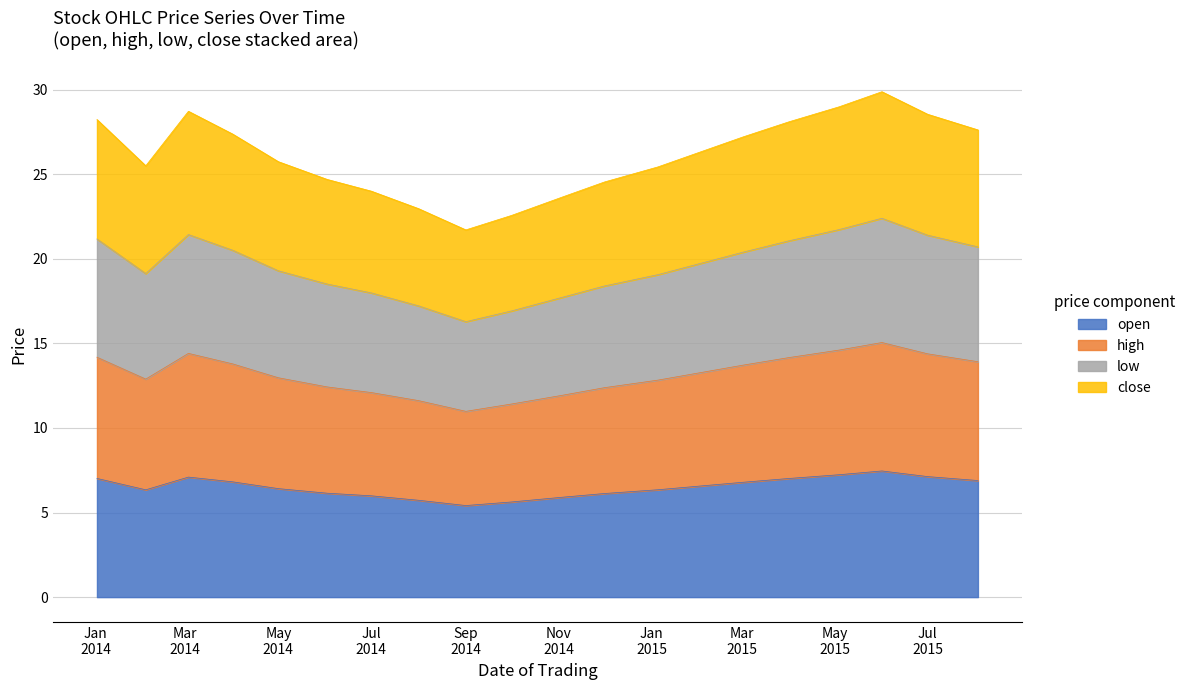

Does the chart display data point markers on the line(s)?

No